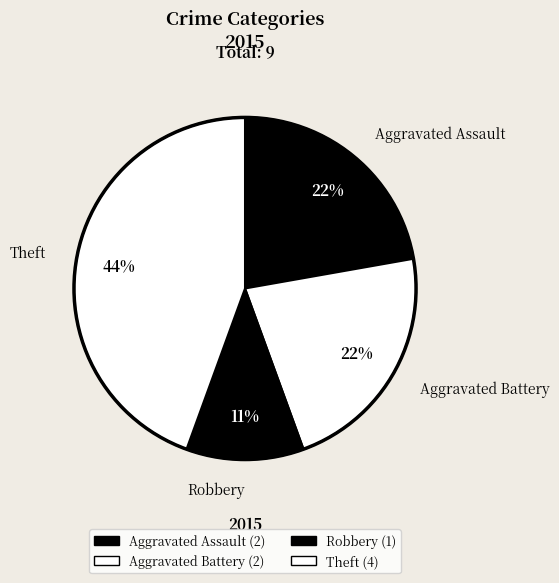

The Aggravated Battery slice represents 22% of the pie. True or false?

True